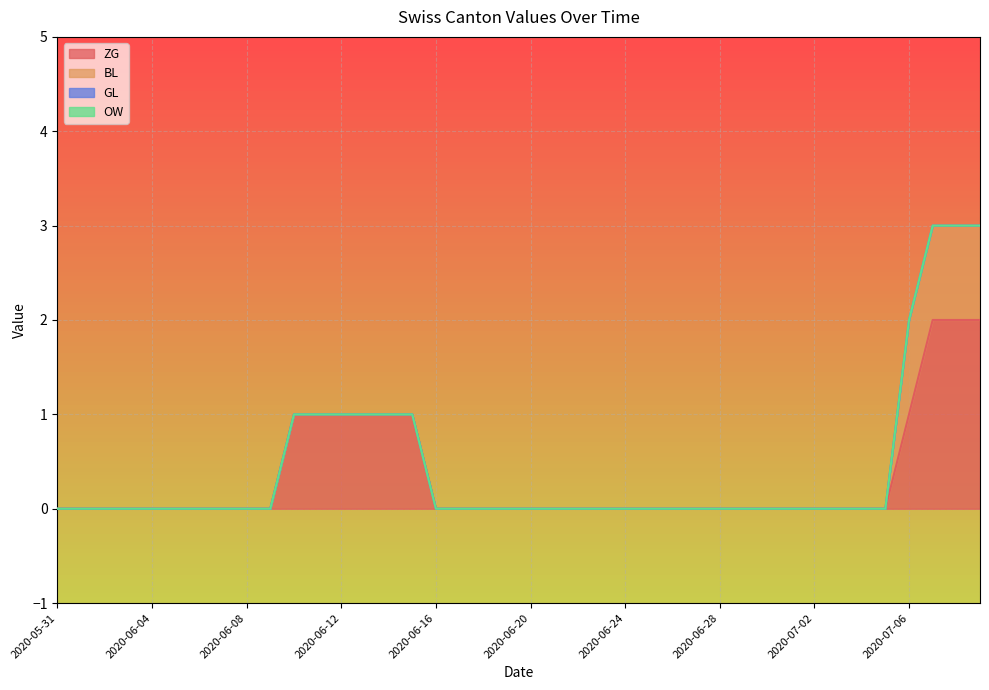

What are all the series names shown in the legend?

ZG, BL, GL, OW